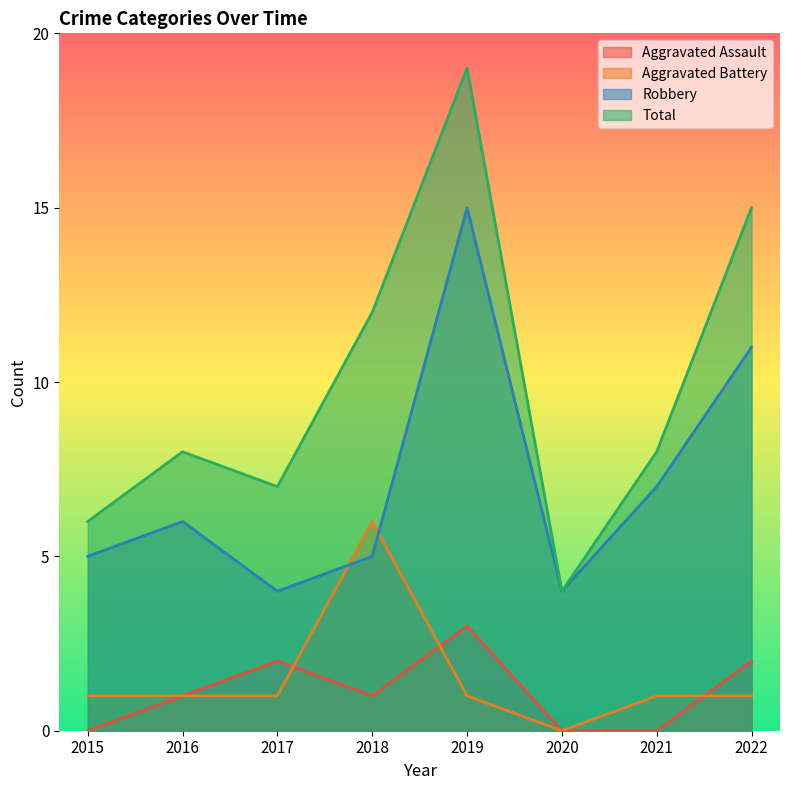

At which category is the sum across all series the highest?

2019